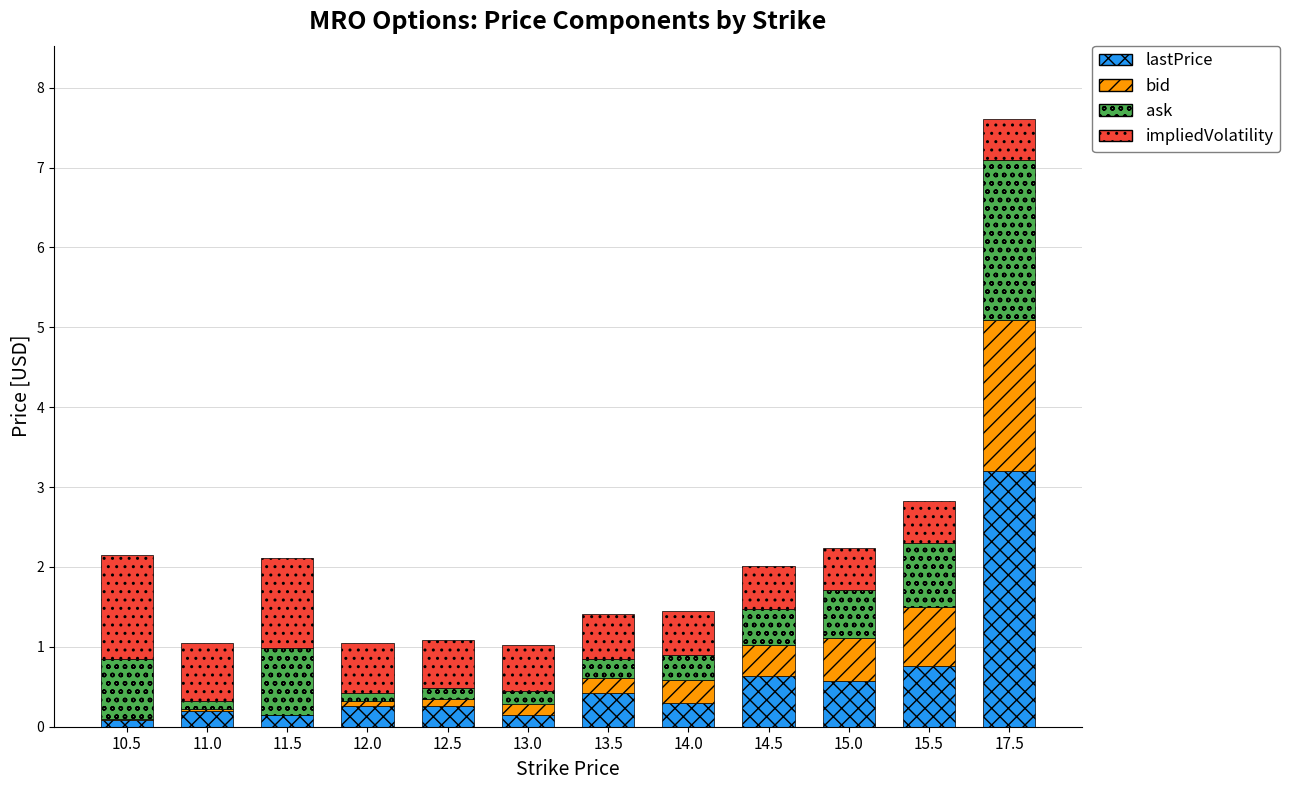

At which label does lastPrice reach its peak?

17.5